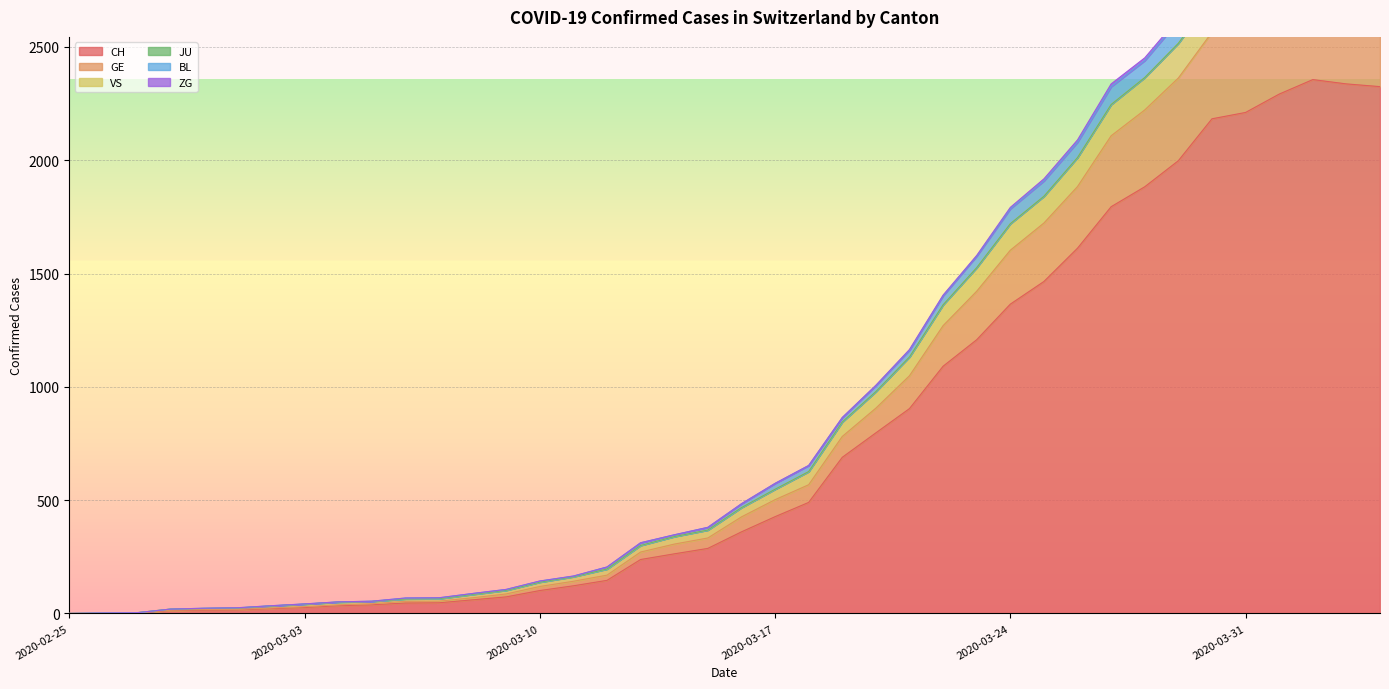

Is the value of VS at 2020-03-18 greater than the value of BL at 2020-03-02?

Yes